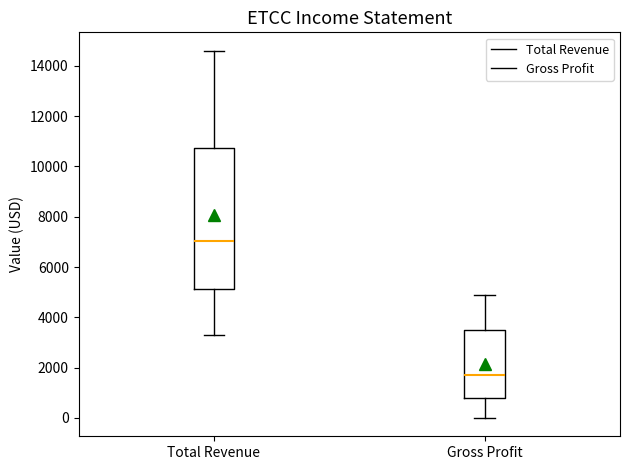

Comparing the boxes themselves (not the whiskers), which one is the tallest?

Total Revenue